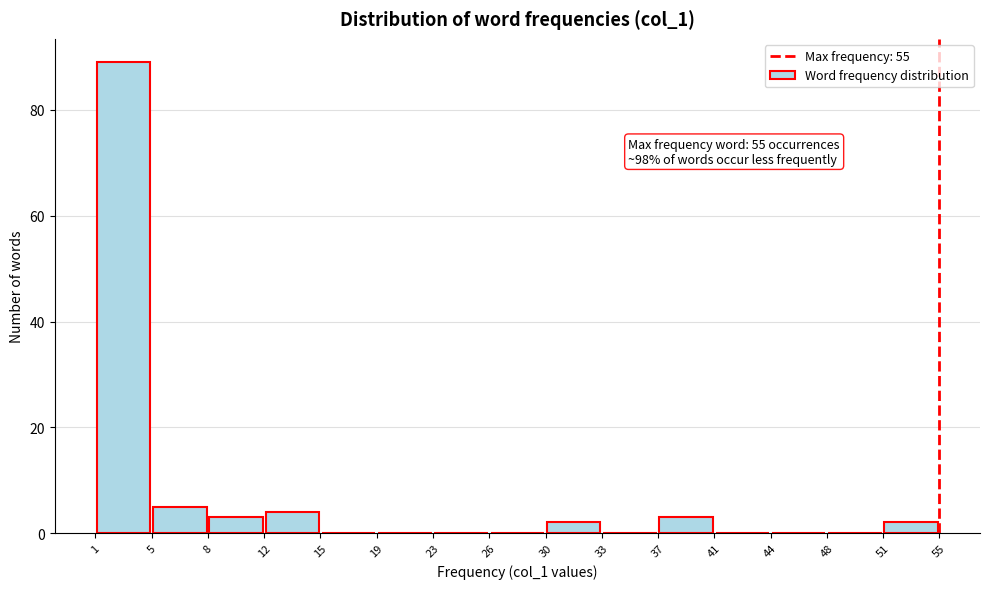

Which range on the x-axis has the tallest bar?

1 to 5